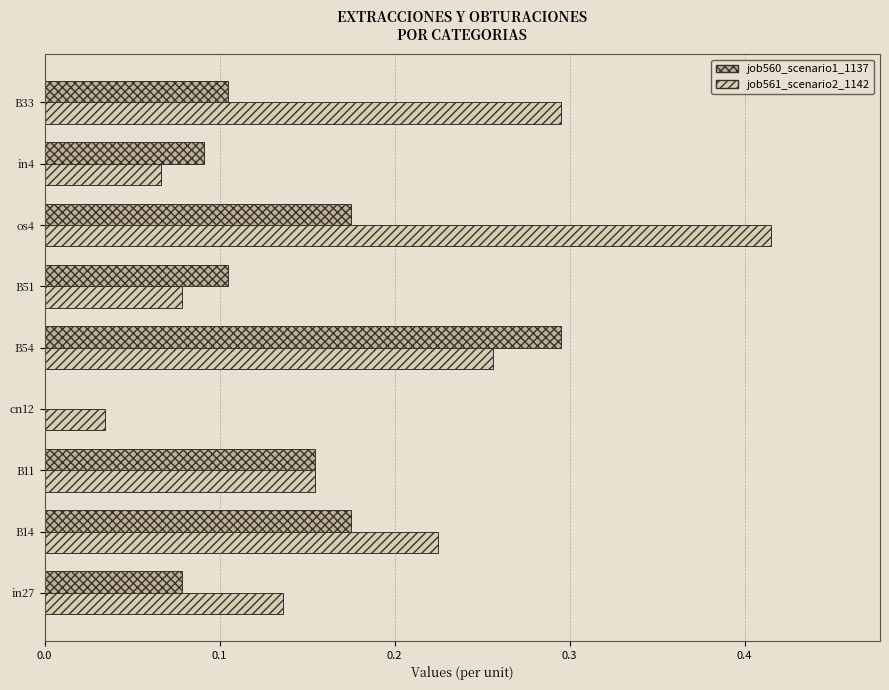

Between B14 and B11, which series saw the biggest shift?

job561_scenario2_1142